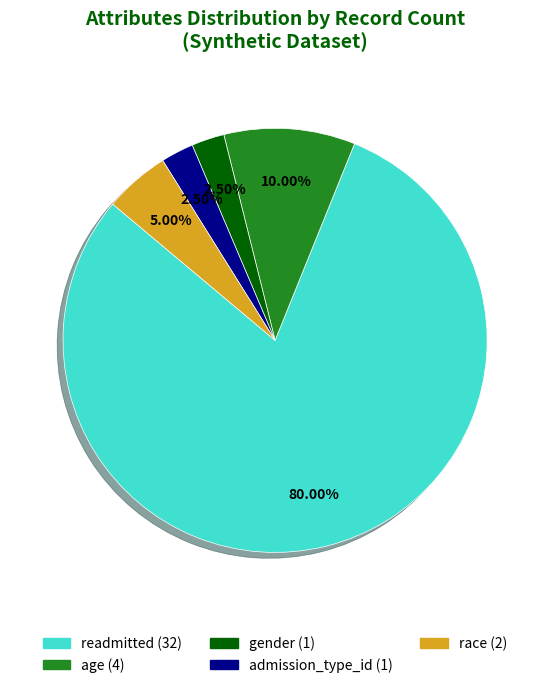

To the nearest percent, what portion does race represent?

5%